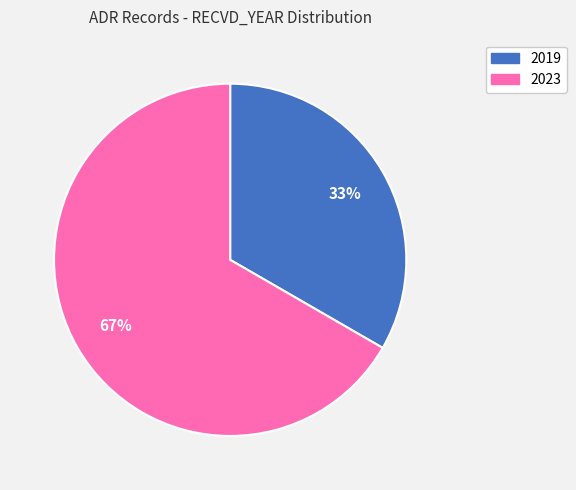

To the nearest percent, what is the average slice percentage?

50%